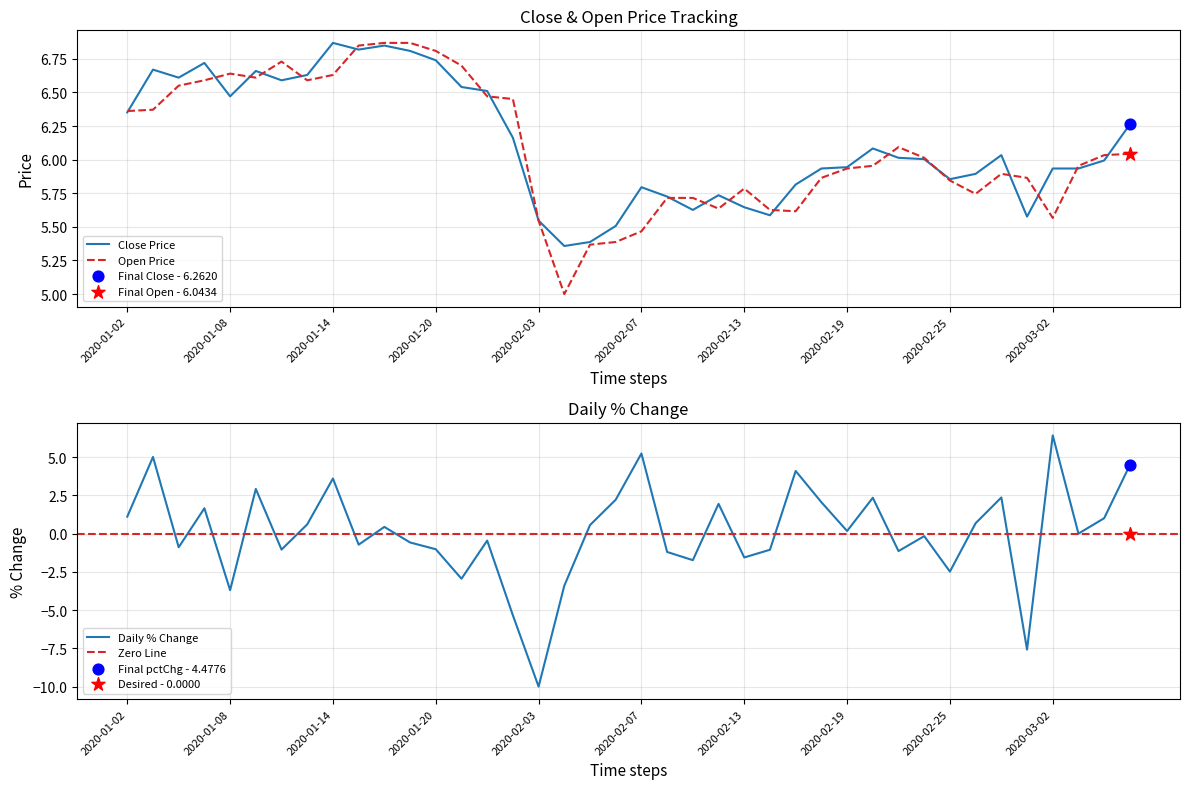

Which series reaches the minimum Y coordinate?

pctChg